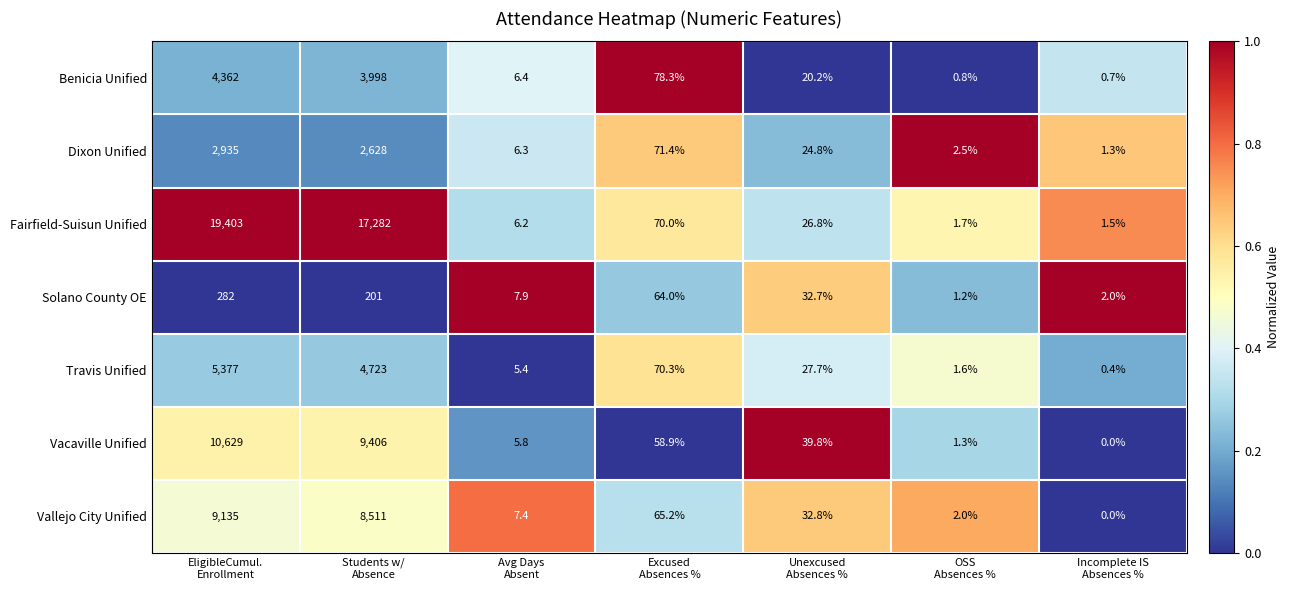

What is the difference between the second highest and second lowest values in the Vallejo City Unified series?

8509.0